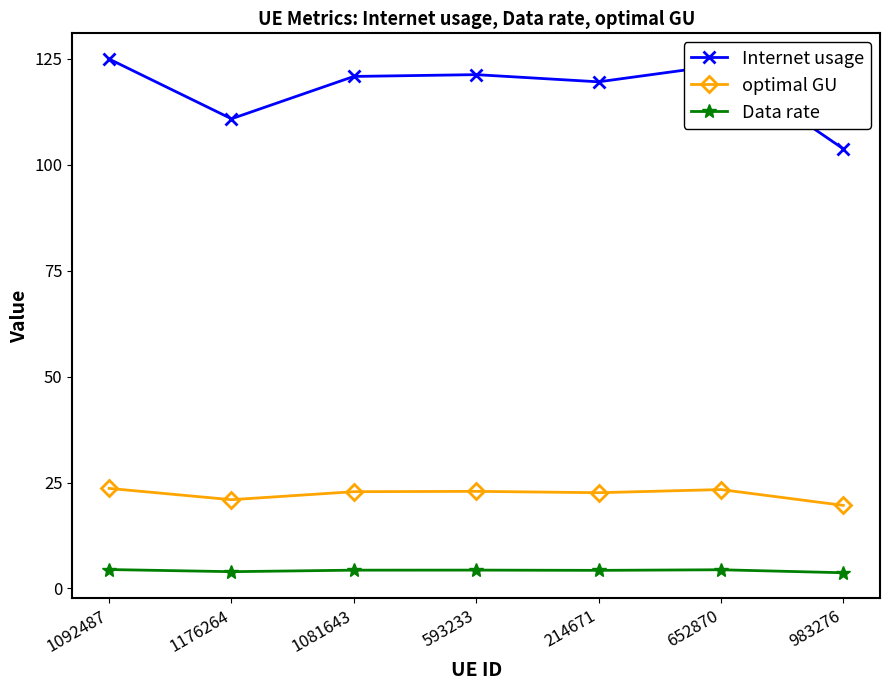

In Internet usage, how many points are higher than both neighbors (excluding endpoints)?

2